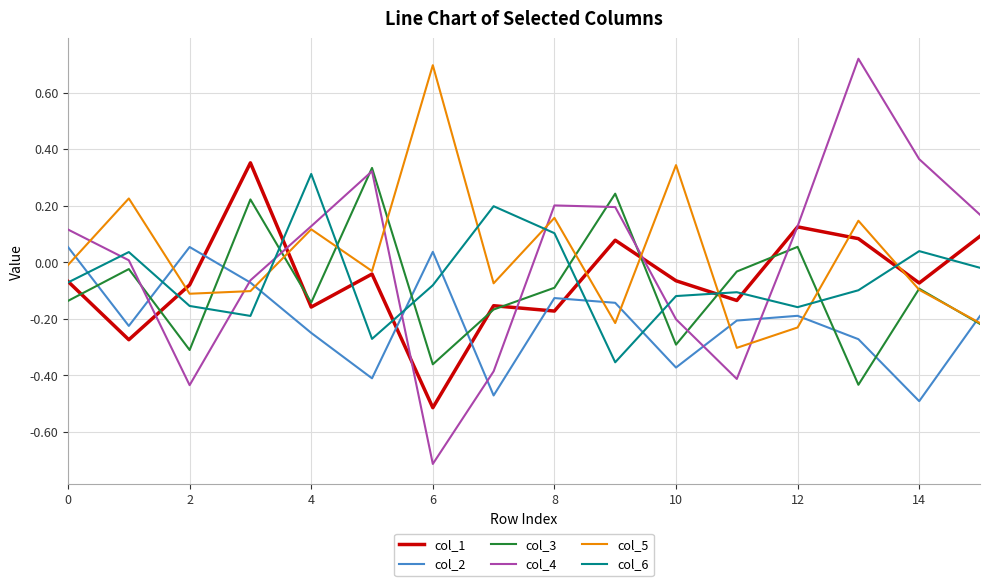

What is the smallest value displayed?

-0.7